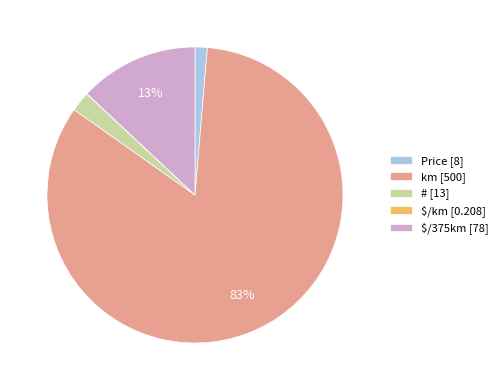

Does any single category account for the majority?

Yes